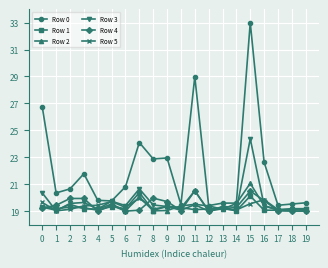

Between 4 and 18, which series saw the biggest shift?

Row 5